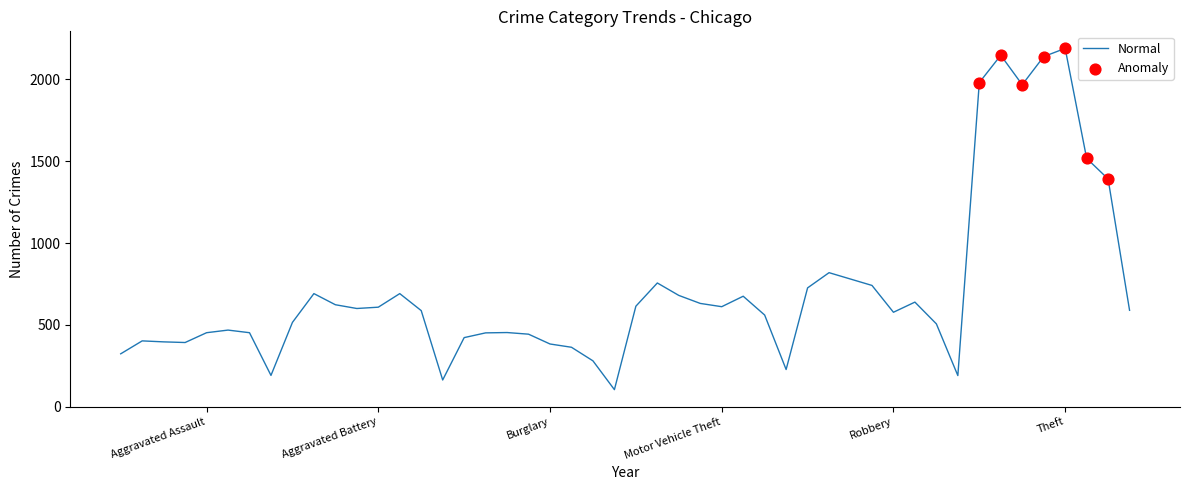

What is the maximum value shown in the chart?

2190